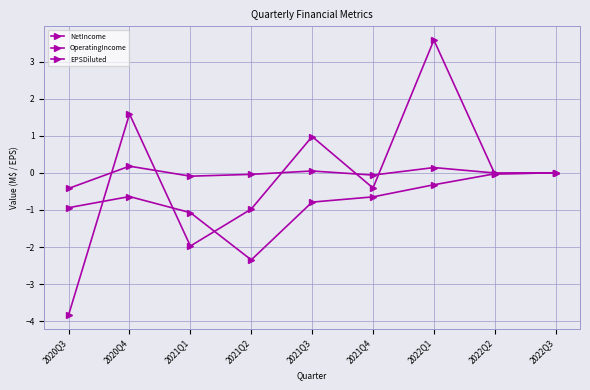

Count the number of data series in this chart.

3